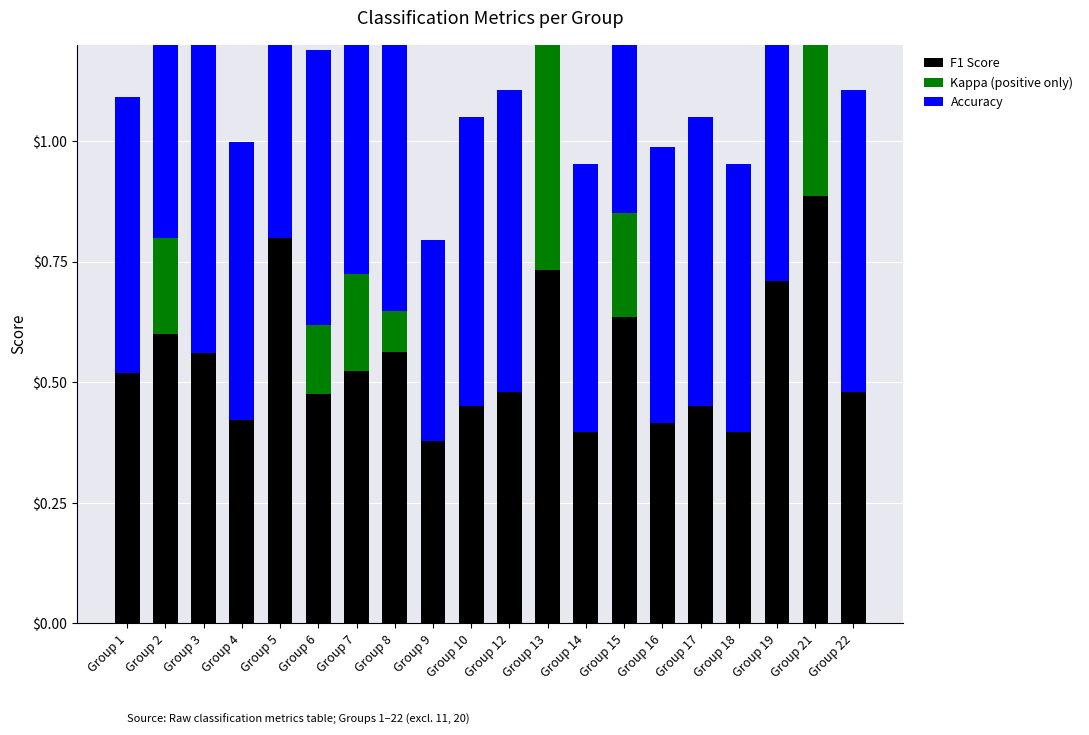

What is the sum of all Accuracy values?

12.7